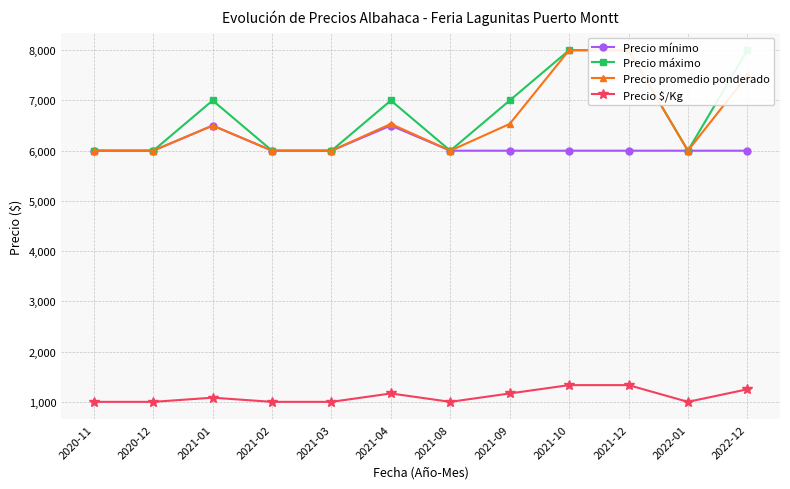

Is it true that Precio $/Kg equals 660 at 2020-12?

False